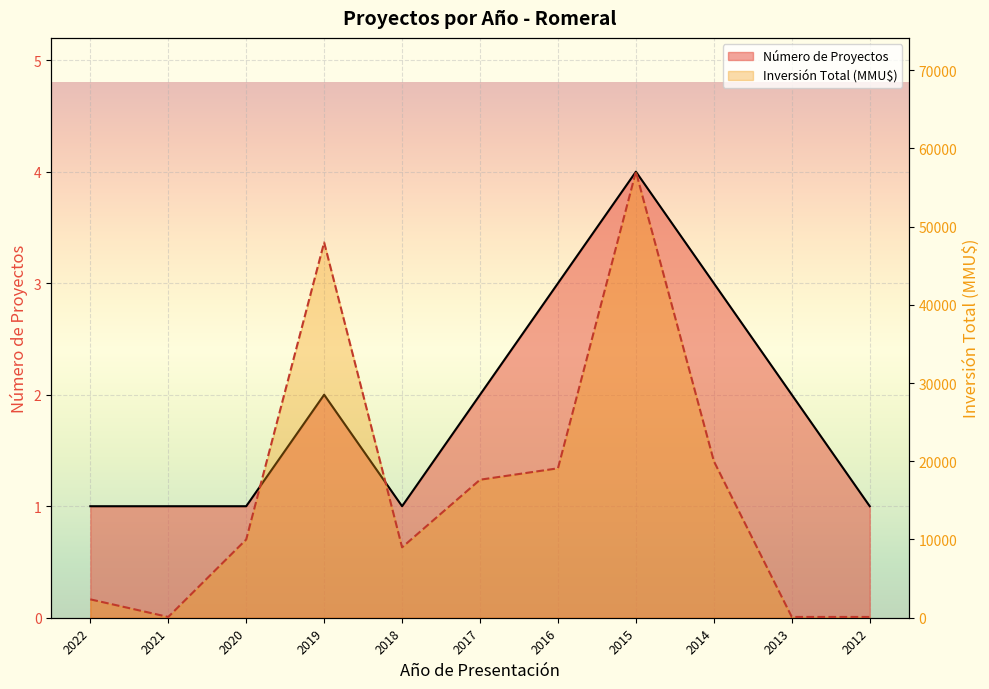

The value of Número de Proyectos at 2014 is 3. True or false?

True